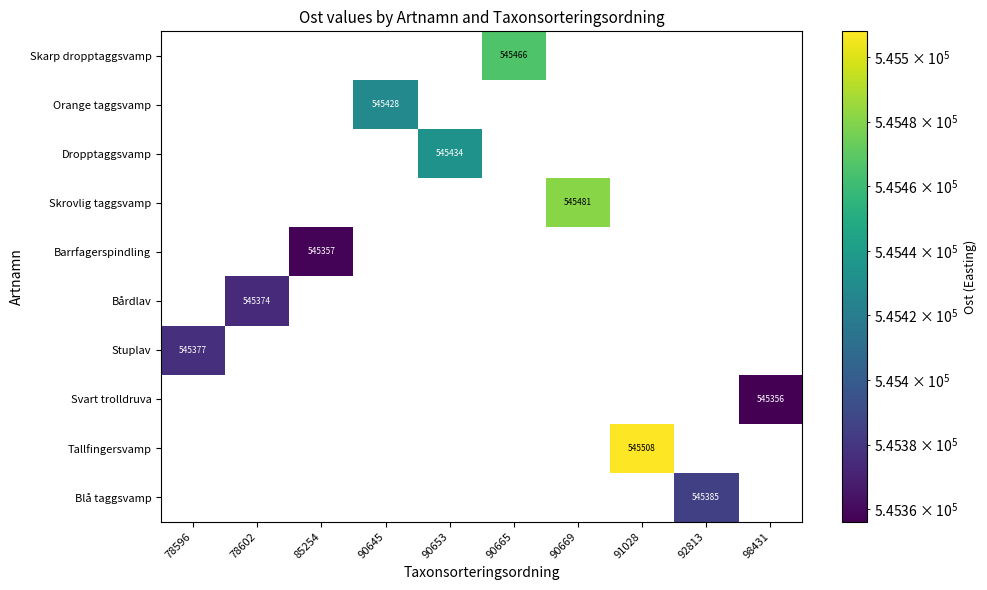

Reading right to left, transcribe all the data shown in this chart.

row_0: 0.0	0.0	0.0	0.0	545466.0	0.0	0.0	0.0	0.0	0.0
row_1: 0.0	0.0	0.0	0.0	0.0	0.0	545427.7	0.0	0.0	0.0
row_2: 0.0	0.0	0.0	0.0	0.0	545434.0	0.0	0.0	0.0	0.0
row_3: 0.0	0.0	0.0	545481.1	0.0	0.0	0.0	0.0	0.0	0.0
row_4: 0.0	0.0	0.0	0.0	0.0	0.0	0.0	545357.5	0.0	0.0
row_5: 0.0	0.0	0.0	0.0	0.0	0.0	0.0	0.0	545374.2	0.0
row_6: 0.0	0.0	0.0	0.0	0.0	0.0	0.0	0.0	0.0	545377.0
row_7: 545356.1	0.0	0.0	0.0	0.0	0.0	0.0	0.0	0.0	0.0
row_8: 0.0	0.0	545508.0	0.0	0.0	0.0	0.0	0.0	0.0	0.0
row_9: 0.0	545385.0	0.0	0.0	0.0	0.0	0.0	0.0	0.0	0.0